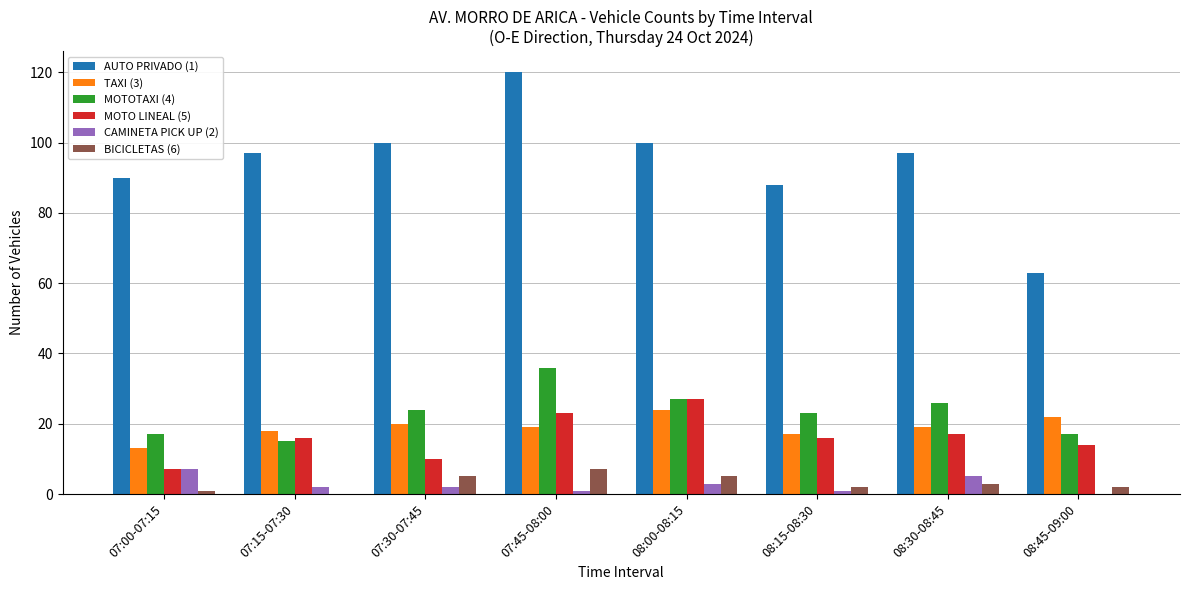

At which category does the chart reach its peak across all series?

07:45-08:00